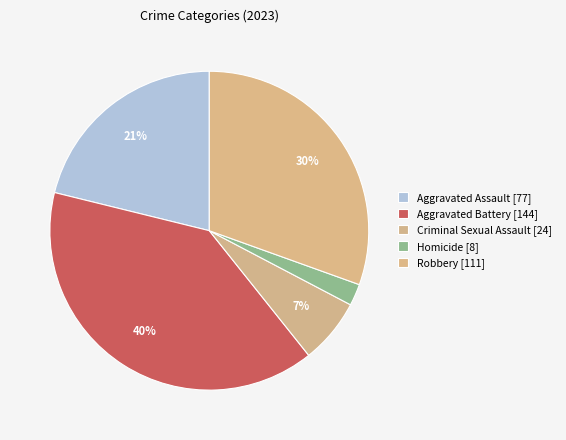

Rank the categories by value from lowest to highest.

Homicide, Criminal Sexual Assault, Aggravated Assault, Robbery, Aggravated Battery